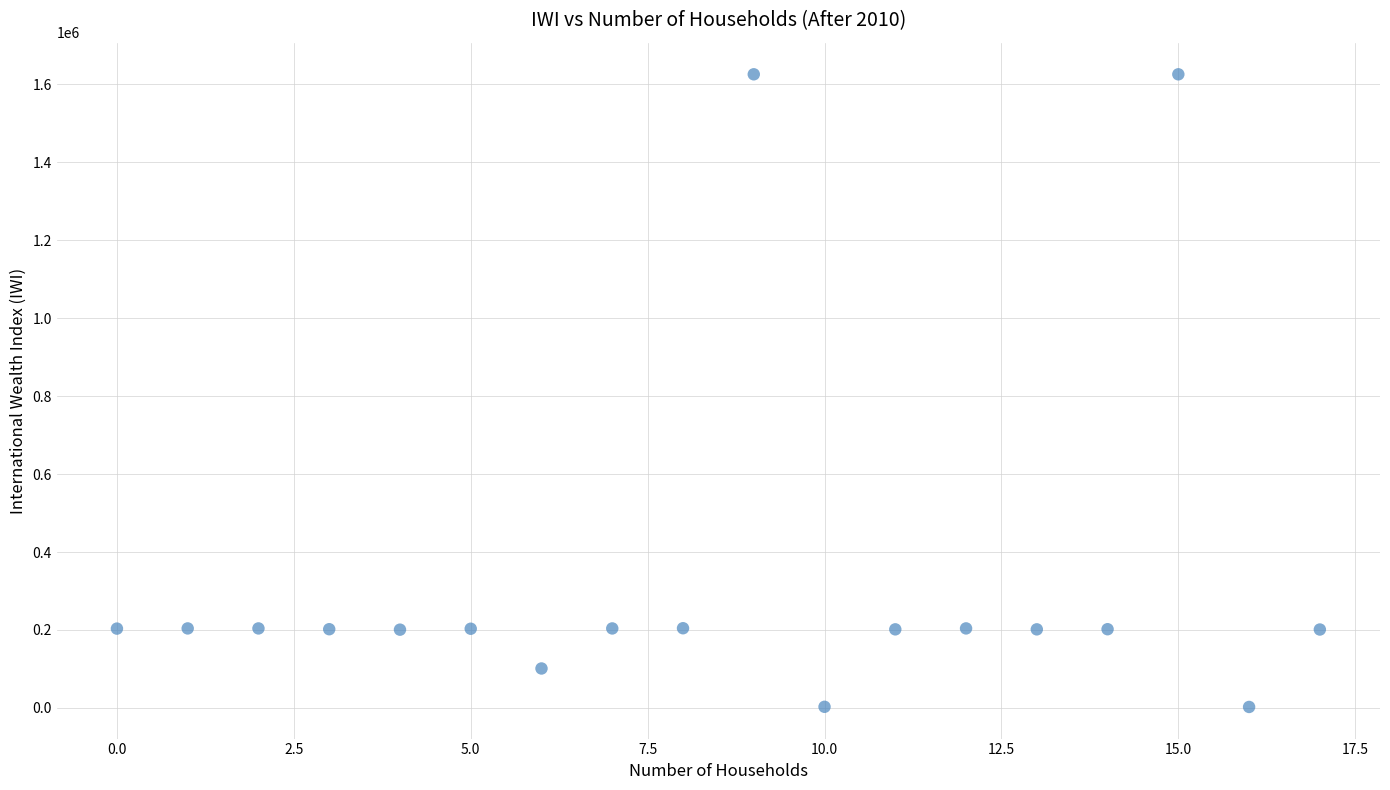

What is the range of Y values (max minus min)?

1623755